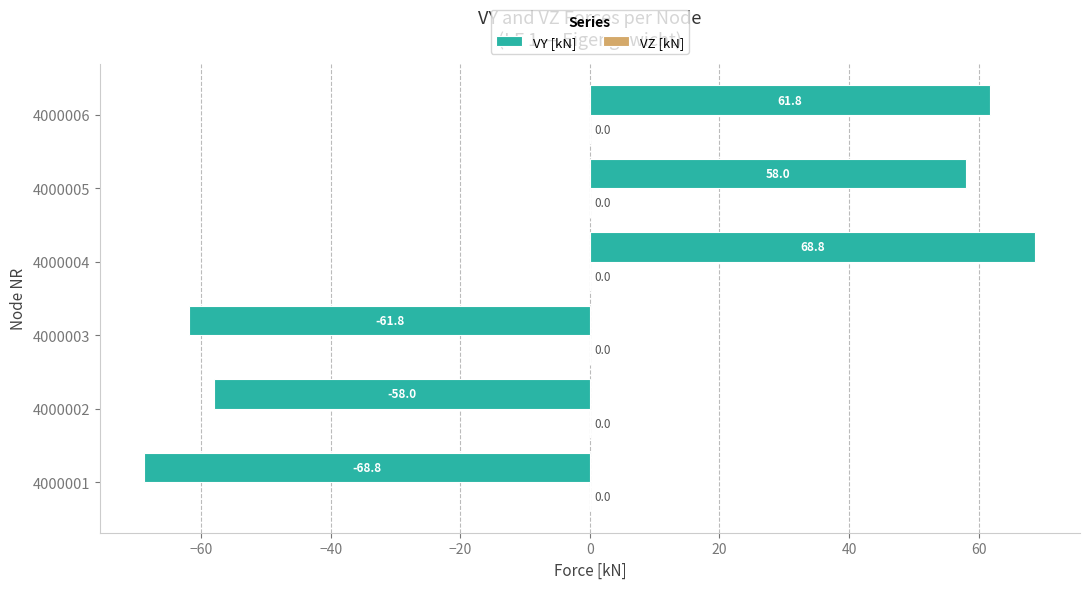

Rank the categories by value from highest to lowest.

4000004, 4000006, 4000005, 4000002, 4000003, 4000001